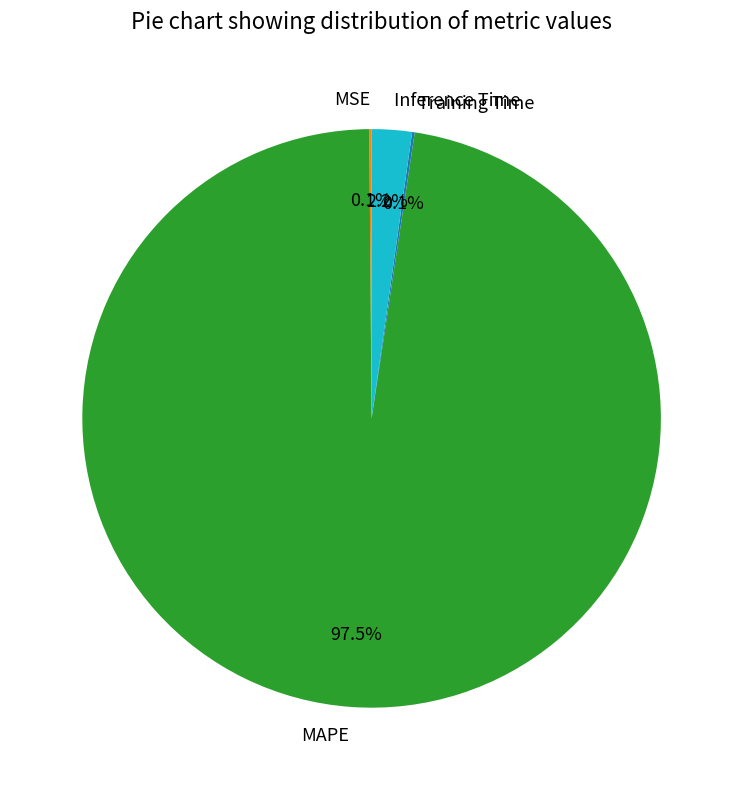

Combined, do MAPE and Inference Time account for over 50%?

Yes